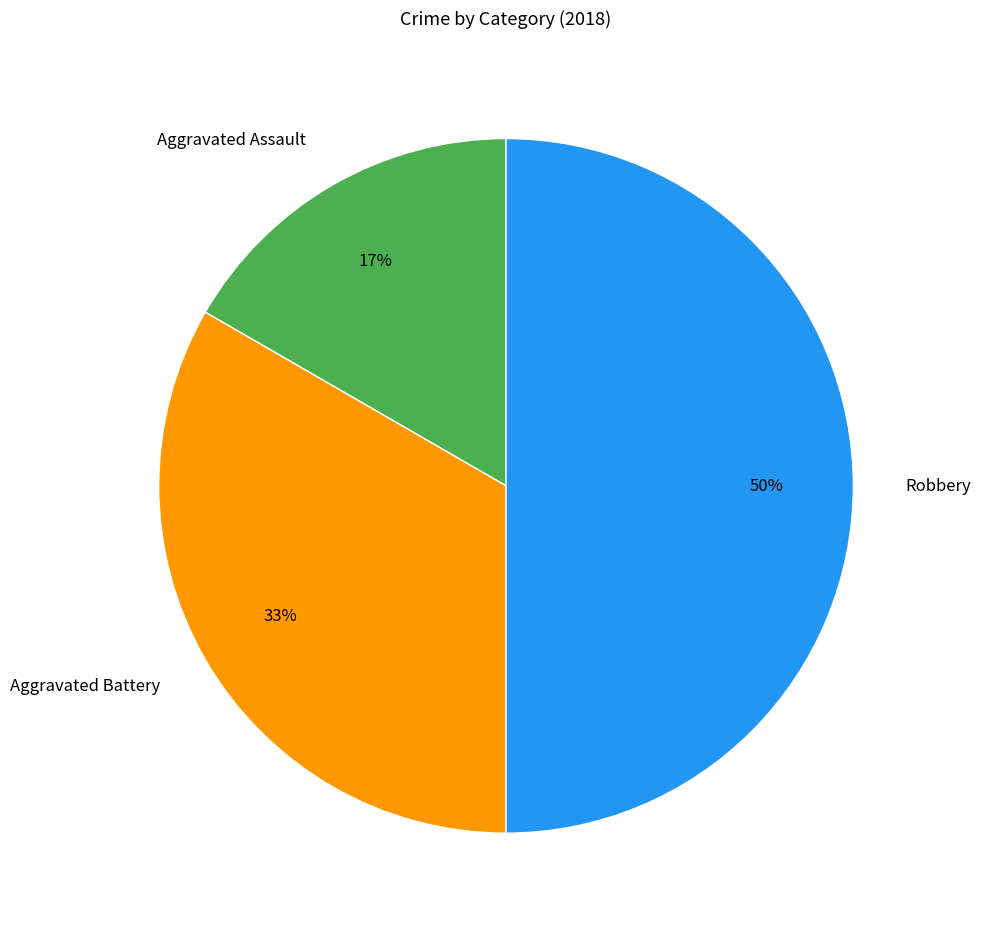

What percentage is the Robbery slice, to the nearest percent?

50%